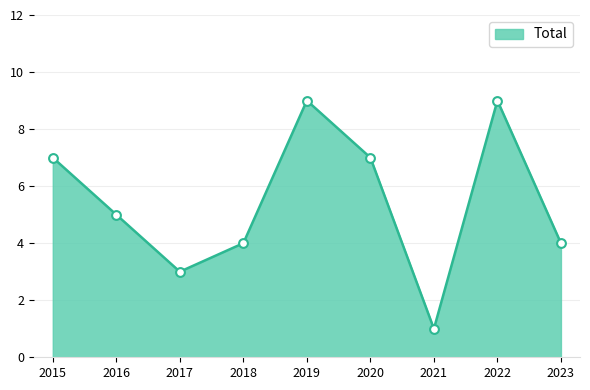

Between 2022 and 2020, which is larger?

2022